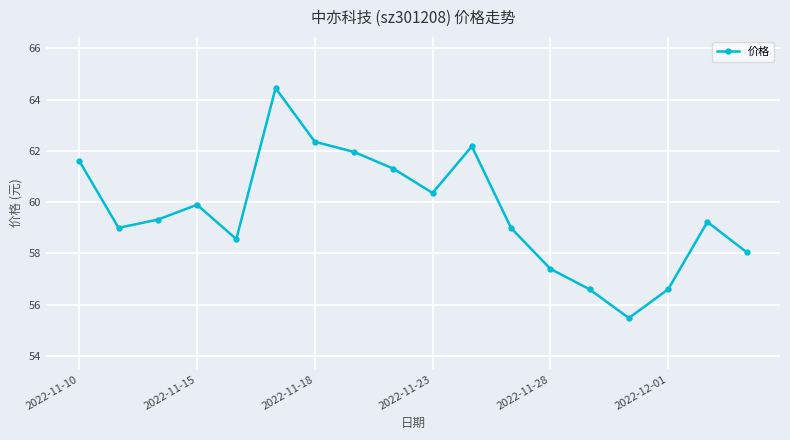

Count the number of data series in this chart.

1